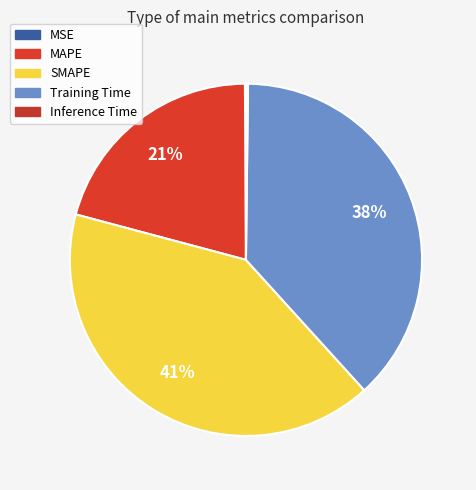

Is there any slice that represents more than half of the pie?

No